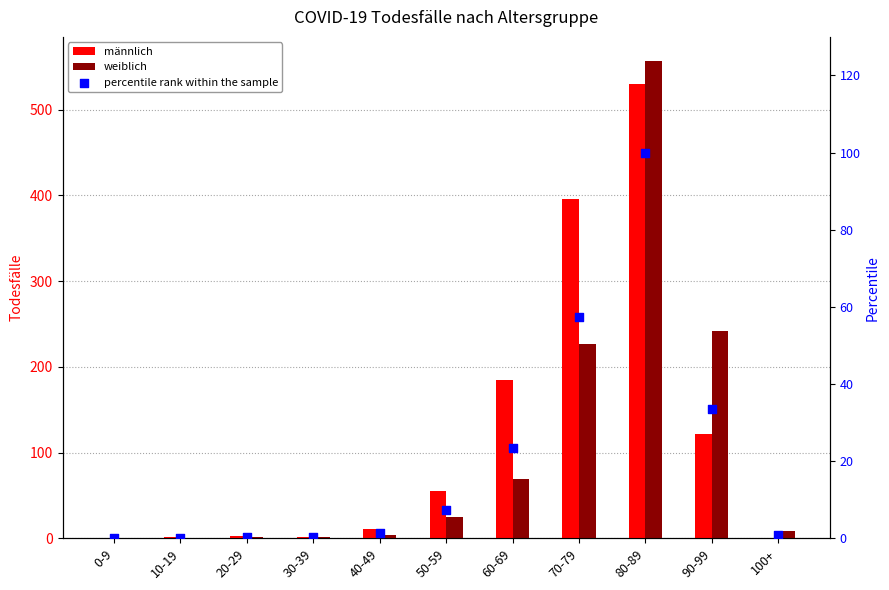

Which series reaches the maximum Y coordinate?

weiblich